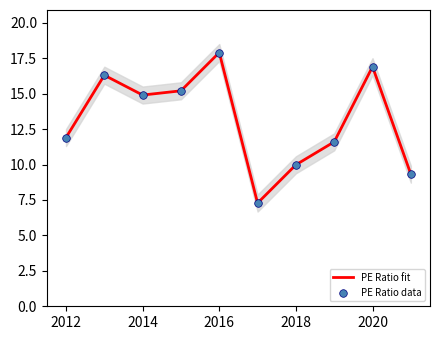

At how many categories does at least one series exceed 11?

7